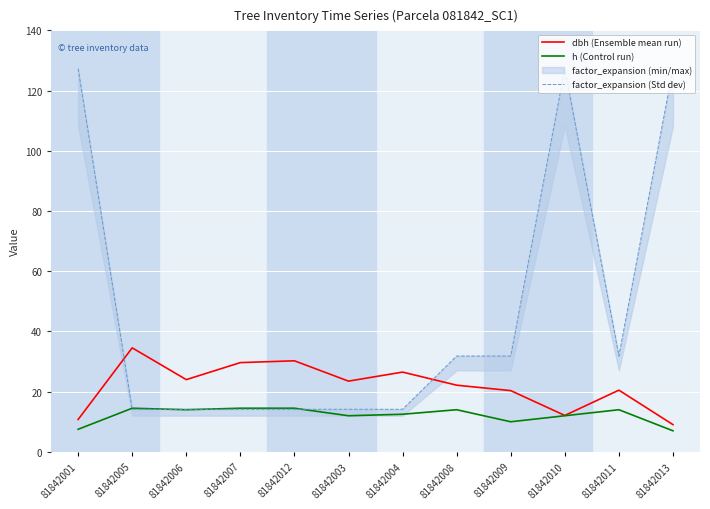

How many times do dbh (Ensemble mean run) and factor_expansion (Std dev) cross each other?

2